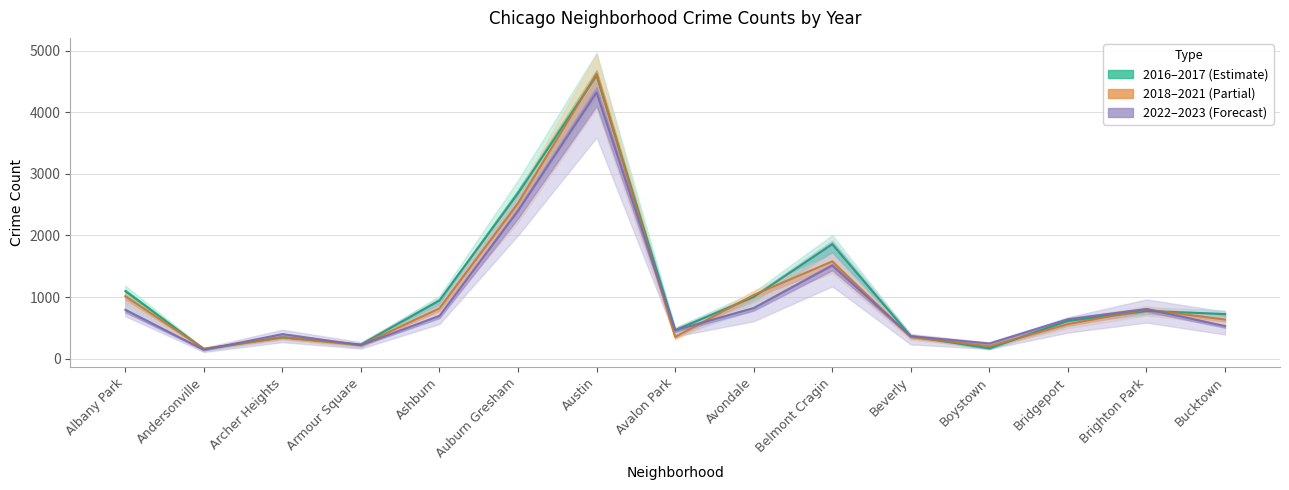

True or false: 2022 has a value of 264 at Archer Heights.

False